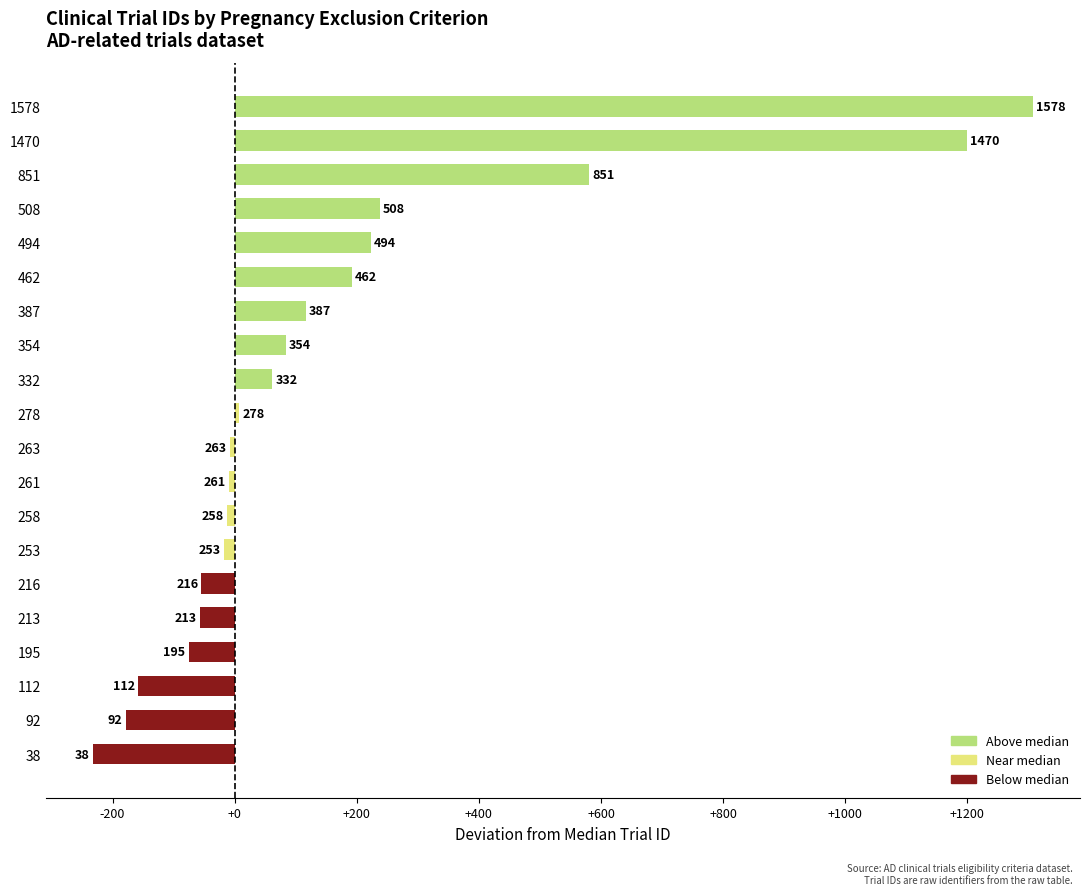

What is the greatest value displayed?

1307.5